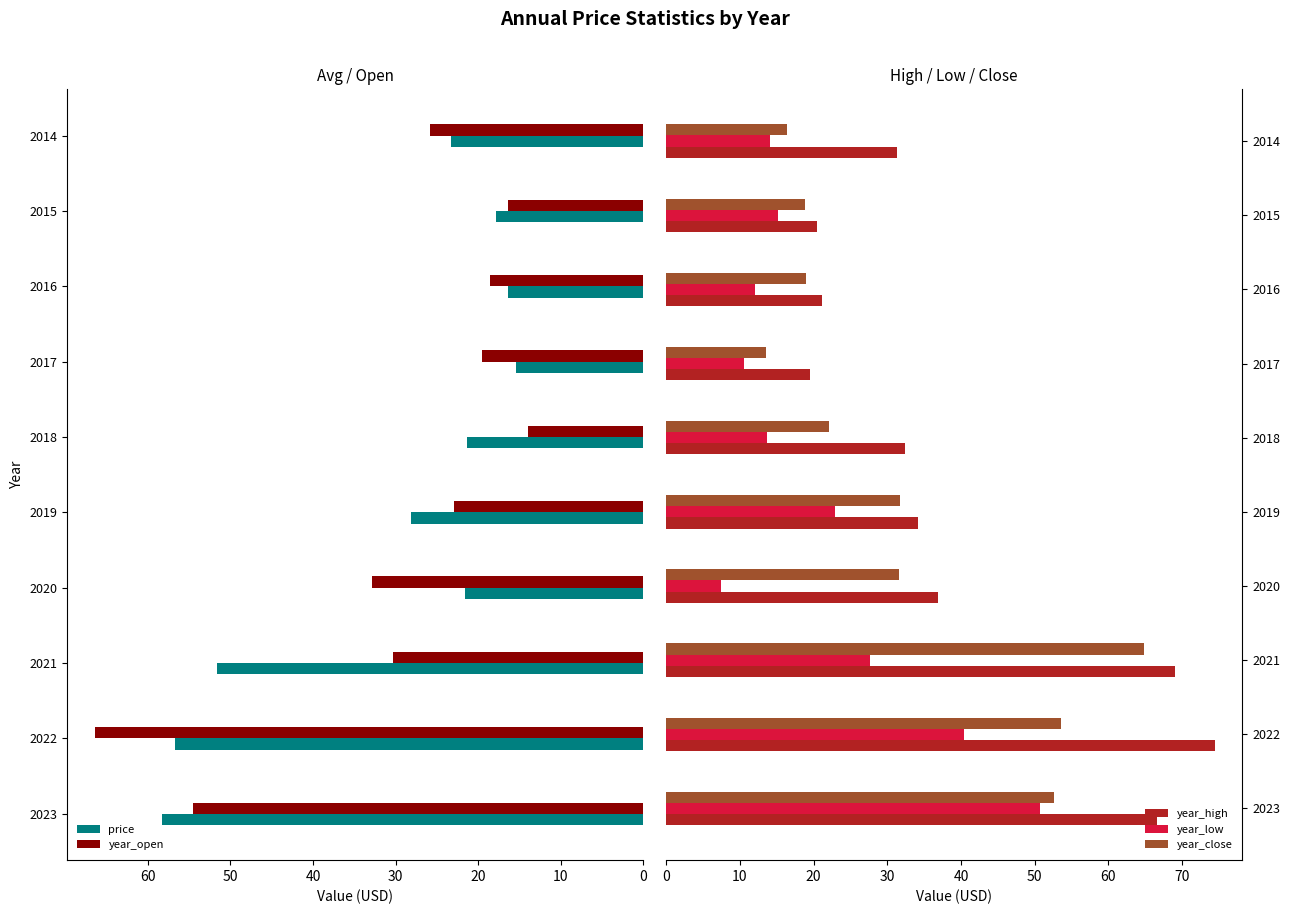

How many data points in year_high are above 34?

5